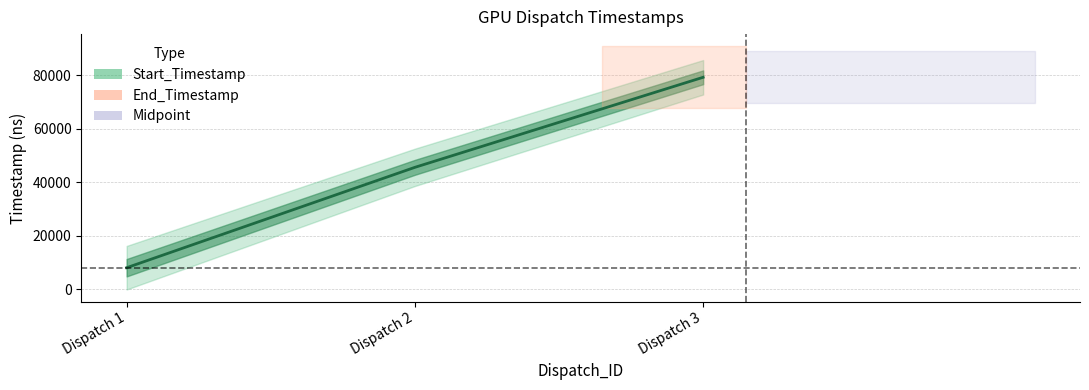

How many data points are less than 45657?

1